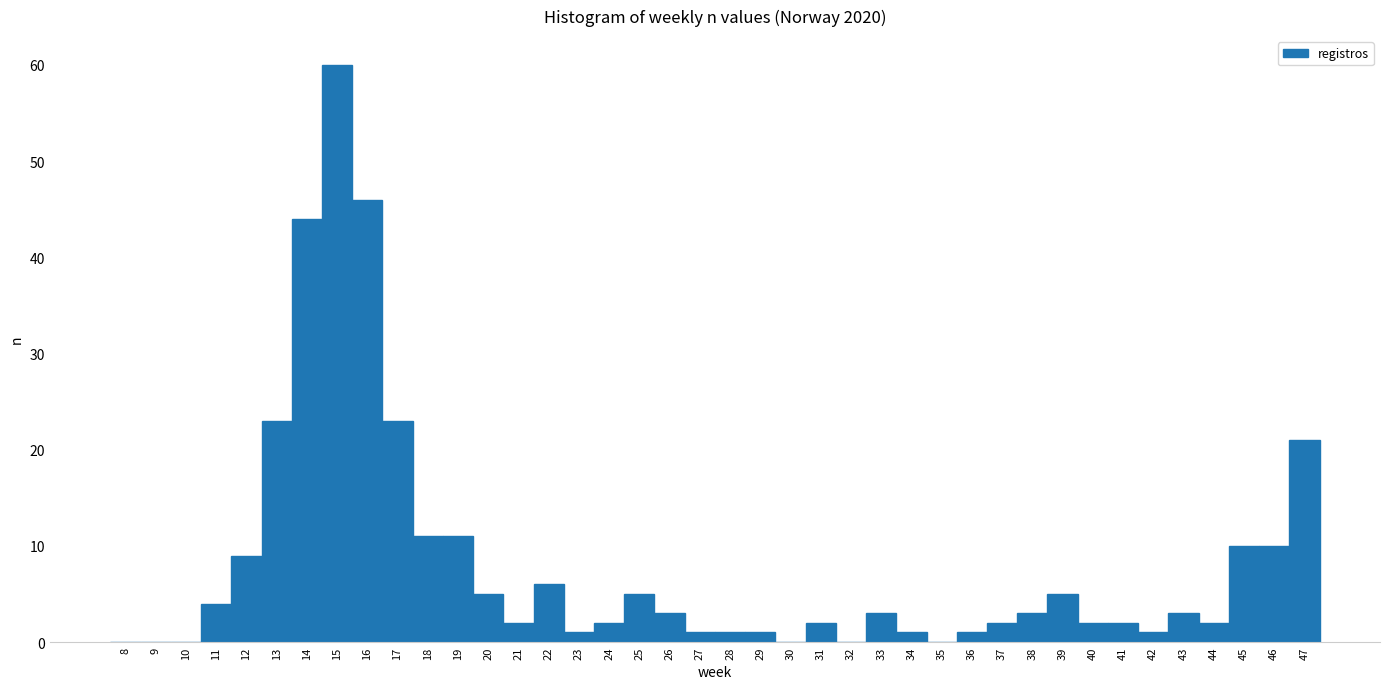

Over which range of the x-axis is the bar tallest?

14.5 to 15.5